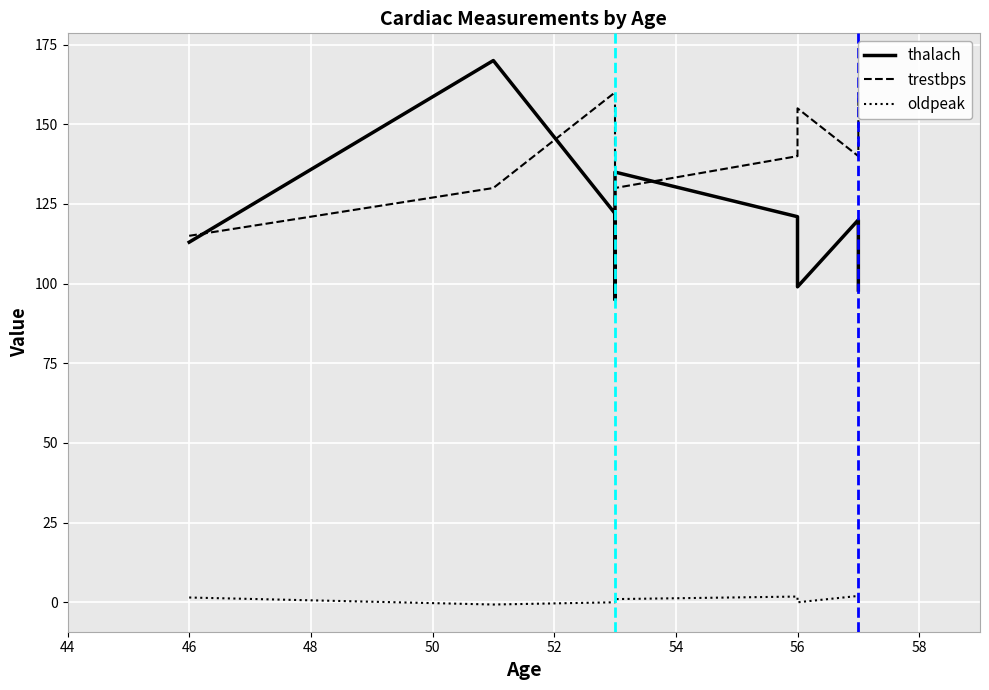

How many data points in oldpeak are less than 1?

4